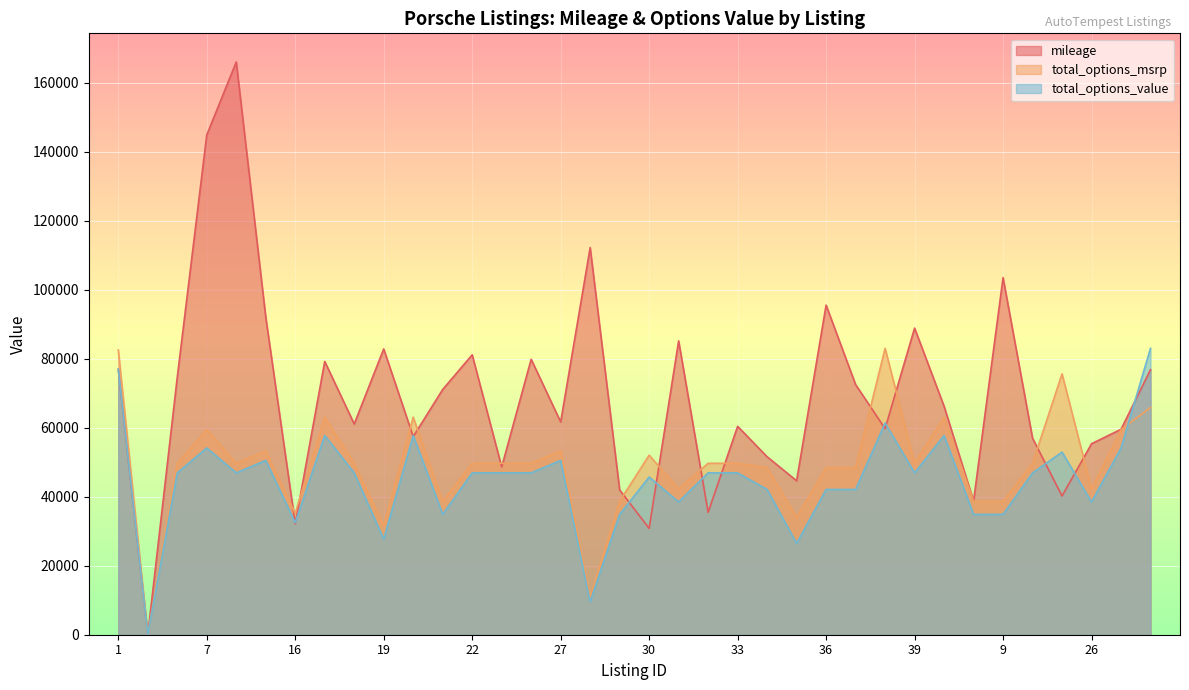

True or false: total_options_msrp has more than 1 points higher than both neighbors.

True